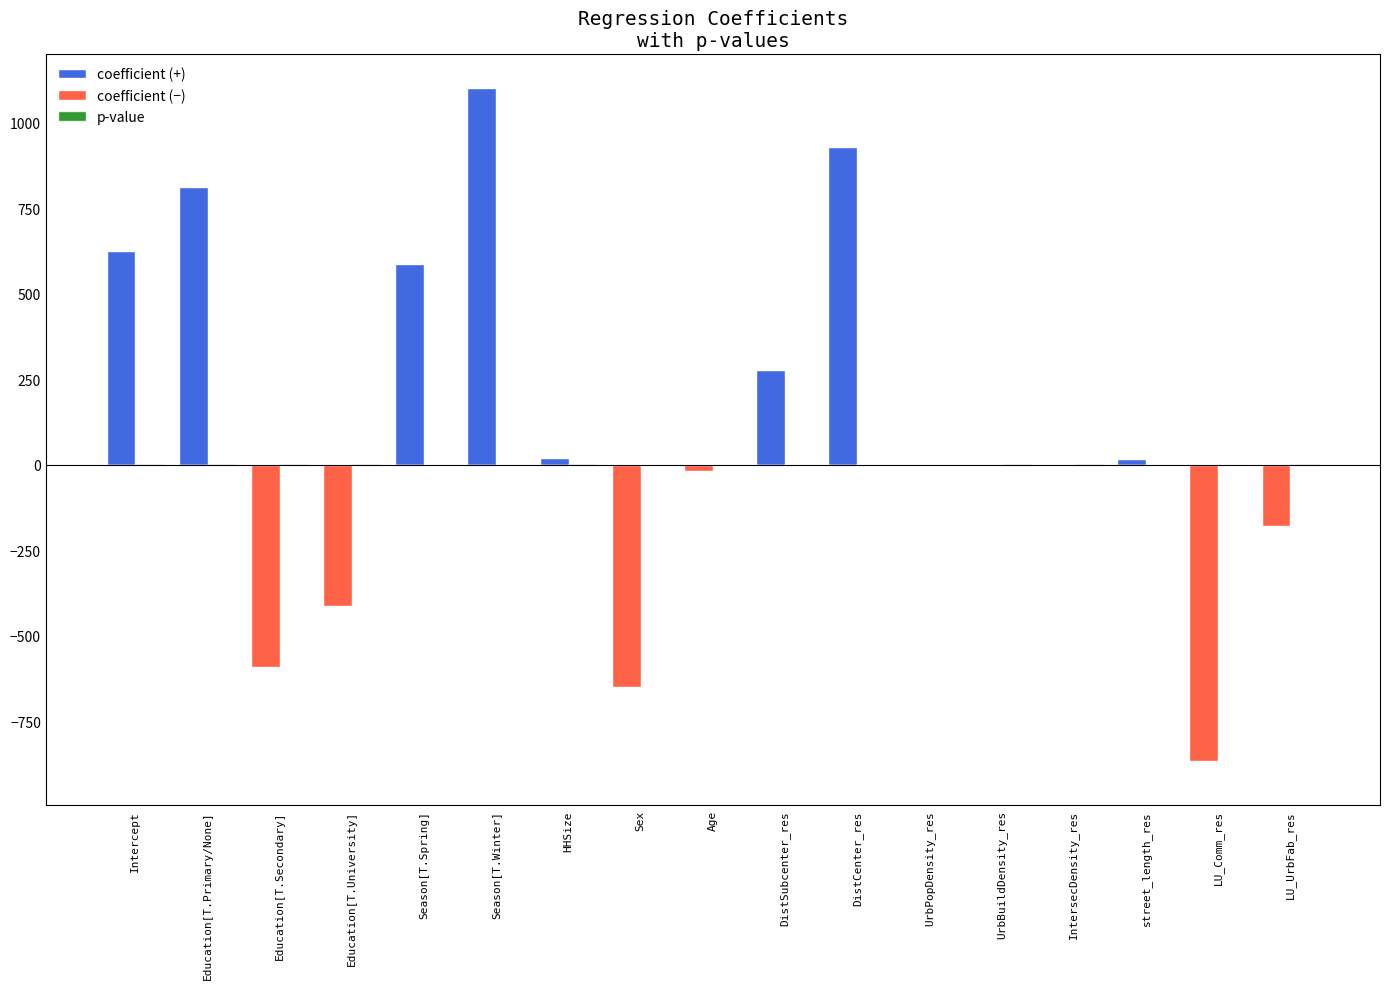

Between Education[T.Primary/None] and UrbPopDensity_res, which series saw the biggest shift?

coefficient (+)